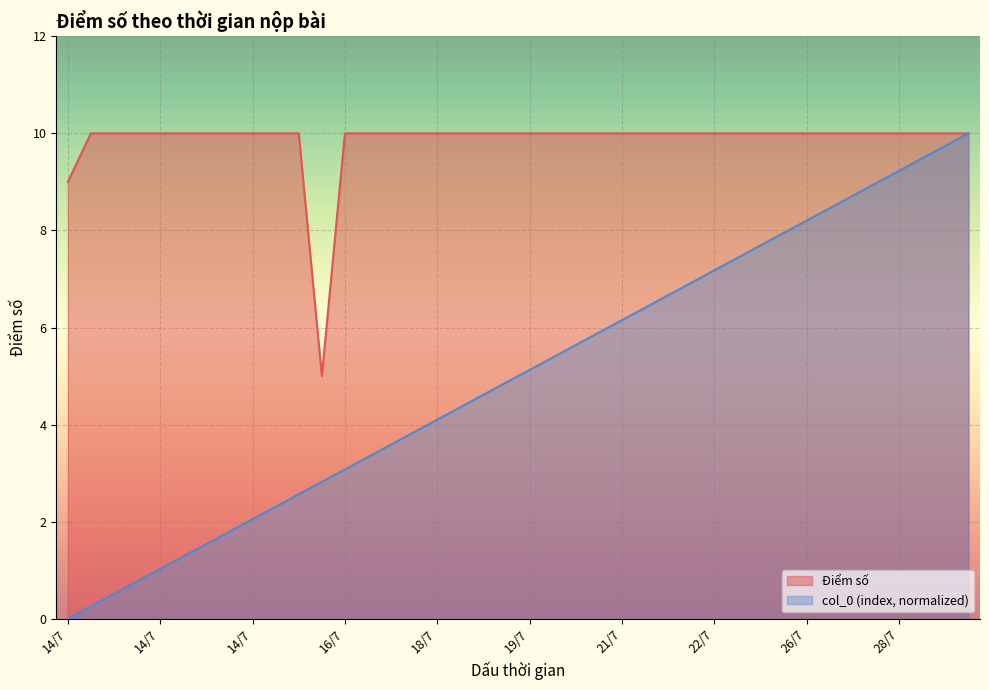

Where does the col_0 series first go above 5?

19/7